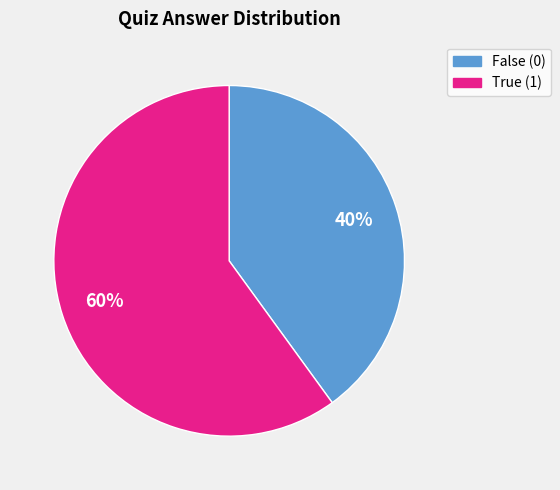

Is there a majority slice in this chart?

Yes